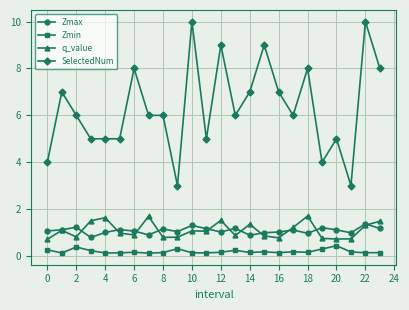

How many series are shown in this chart?

4